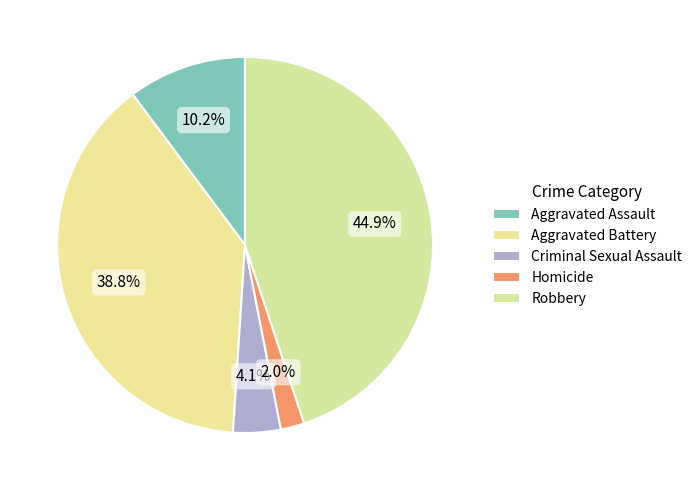

To the nearest percent, what portion does Homicide represent?

2%